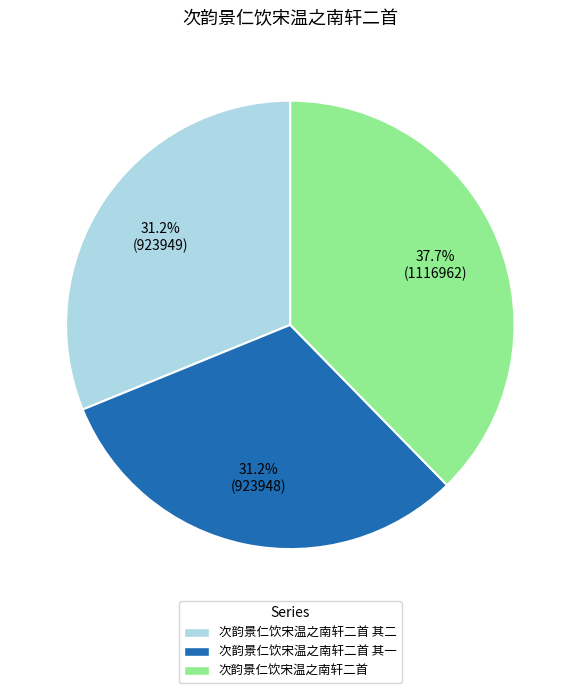

Is there any slice that represents more than half of the pie?

No